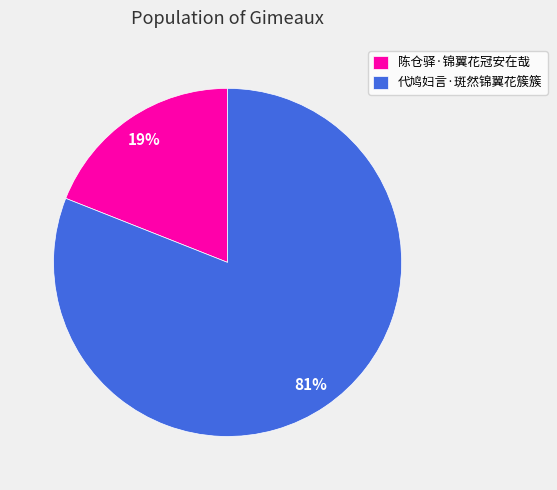

Between 陈仓驿·锦翼花冠安在哉 and 代鸠妇言·斑然锦翼花簇簇, which is larger?

代鸠妇言·斑然锦翼花簇簇